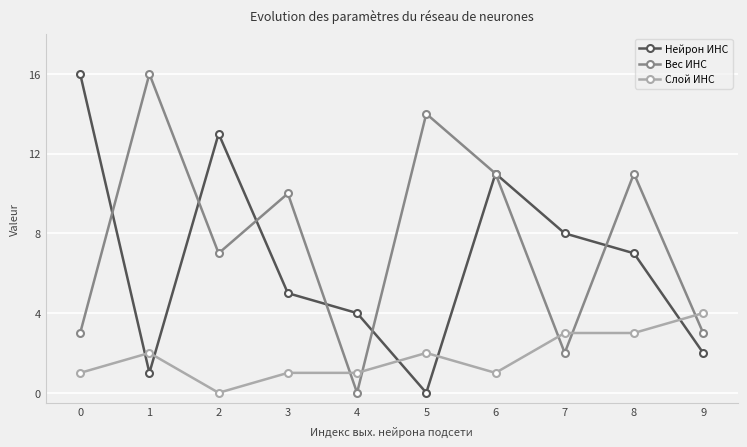

What is the average value of the Нейрон ИНС series?

7